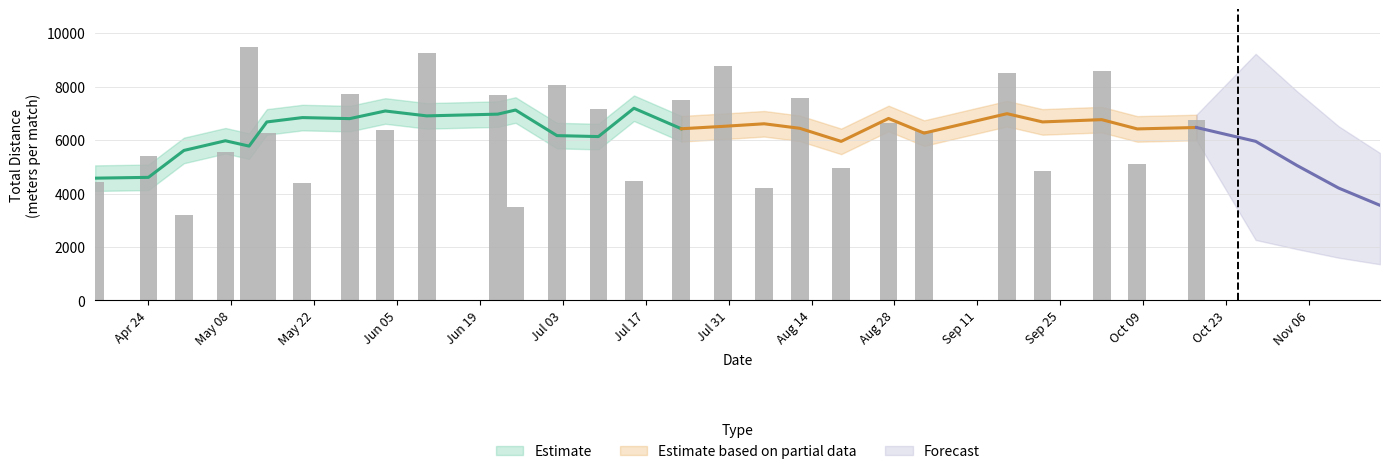

The value at Jul 31 is 4017. True or false?

False